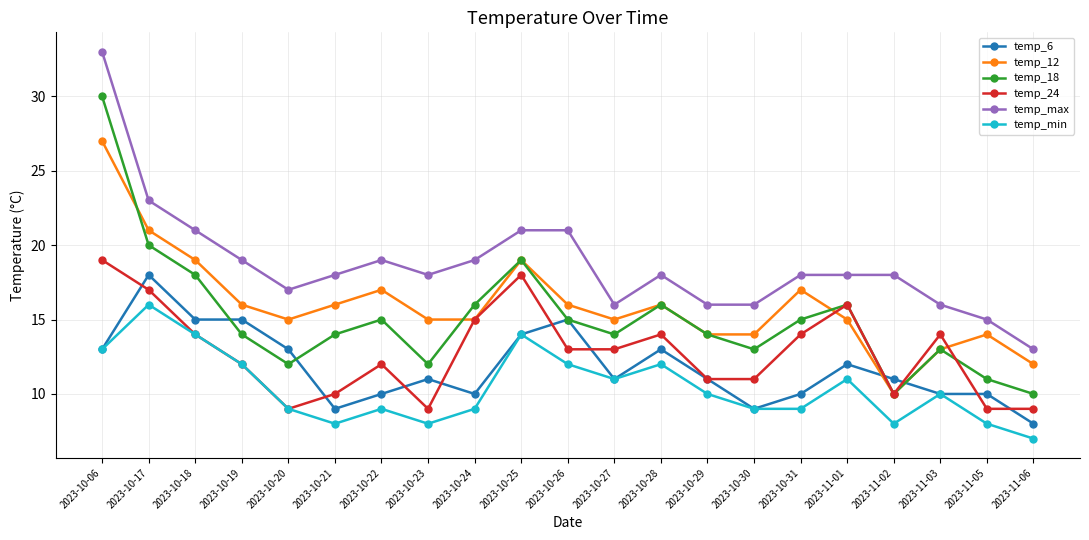

True or false: temp_12 has more than 2 interior local peaks.

True